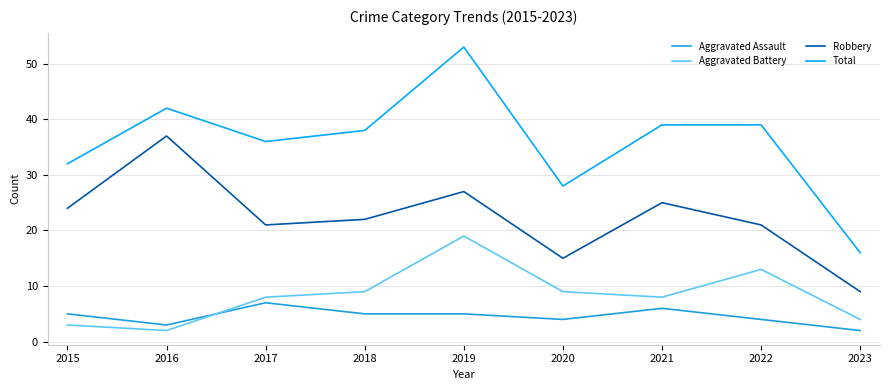

True or false: Total has a value of 60 at 2016.

False